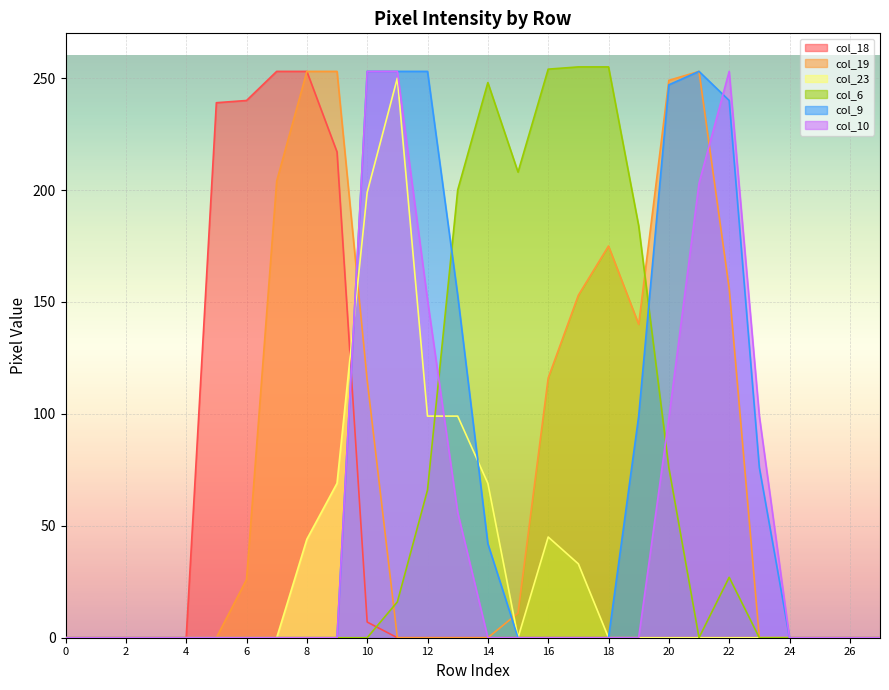

How many data points does each series have?

28